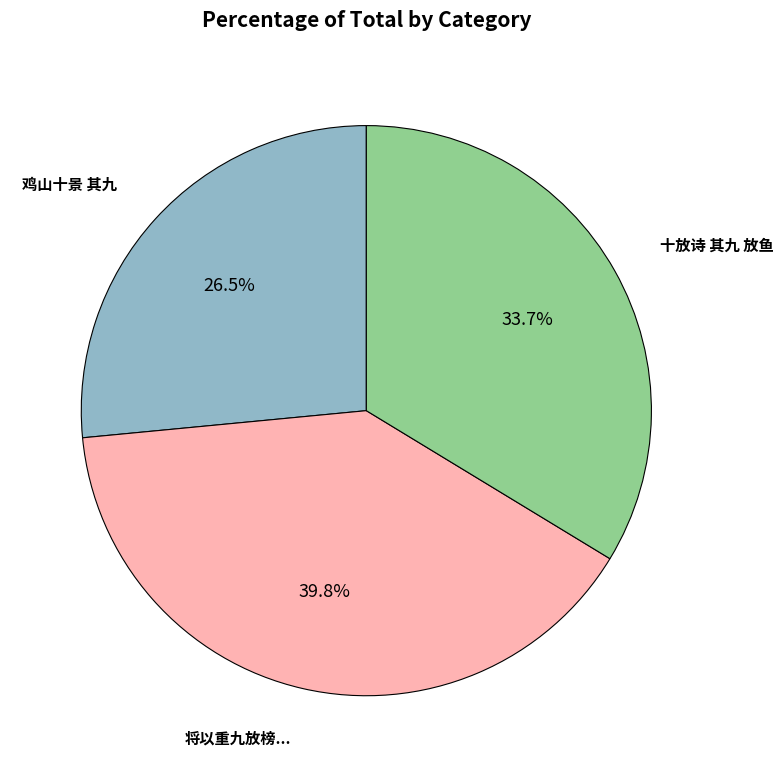

Is there any slice that represents more than half of the pie?

No